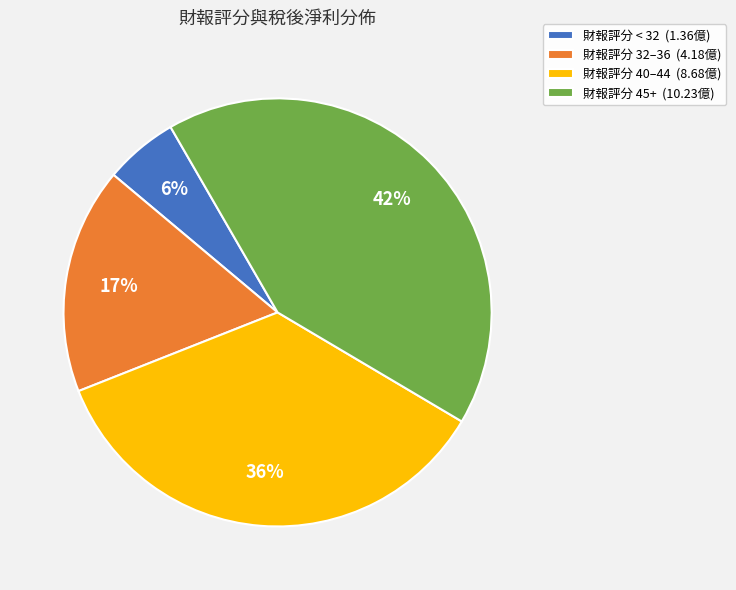

Is there a majority slice in this chart?

No